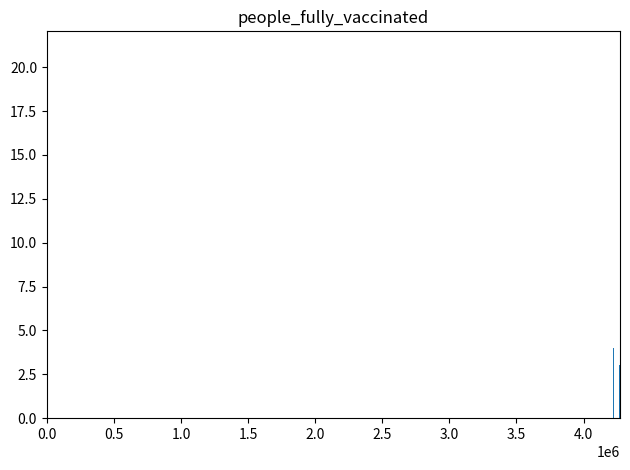

What is the sum of all values?

28